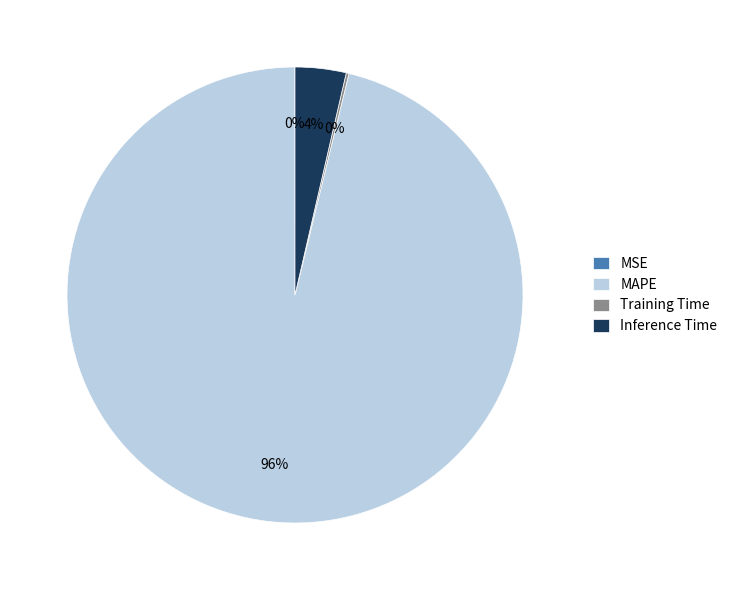

To the nearest percent, what is the difference between the largest and smallest slice percentages?

96%